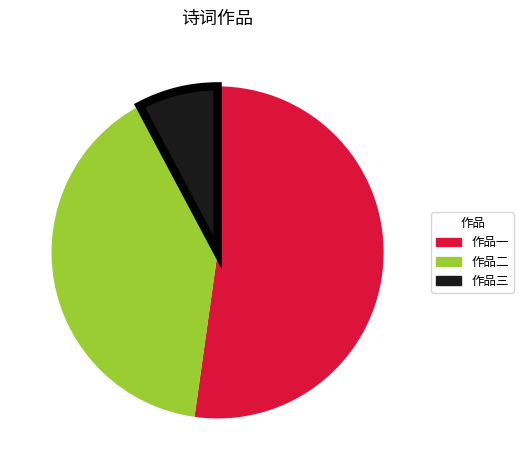

The 作品二 slice represents 40% of the pie. True or false?

True